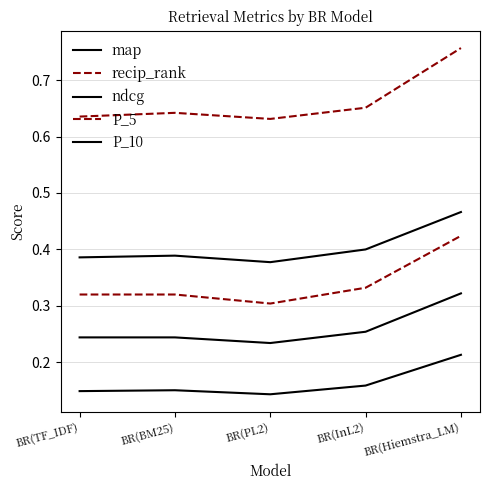

Is it true that P_10 equals 0.4 at BR(TF_IDF)?

False